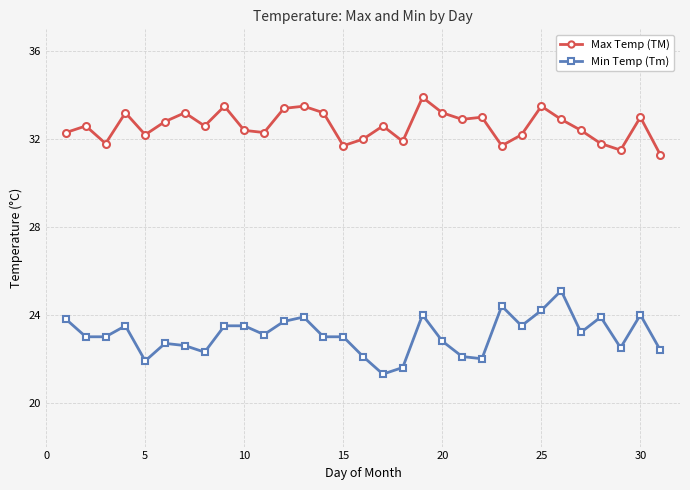

What is the difference between the second highest and second lowest values in the Max Temp (TM) series?

2.0